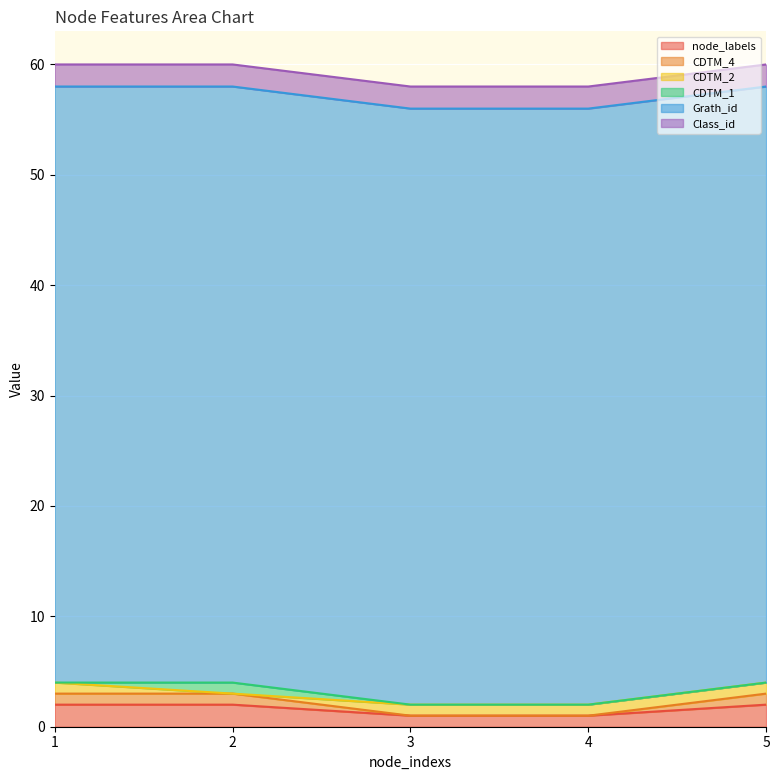

What is the greatest value displayed?

54